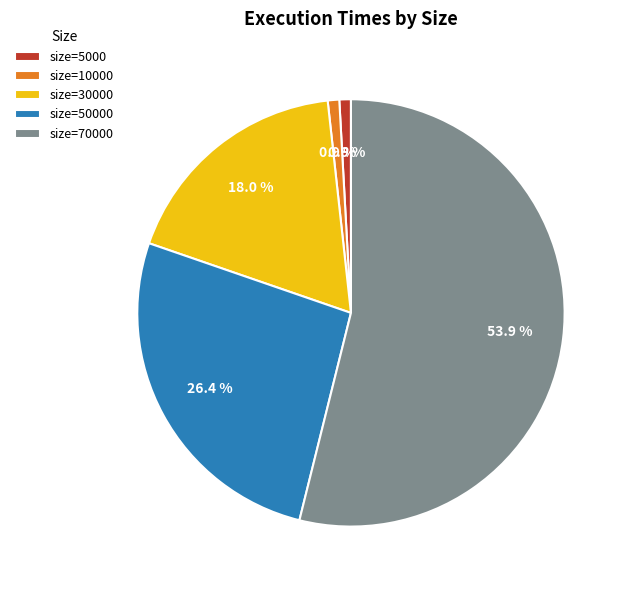

What is the largest slice in the pie chart?

size=70000